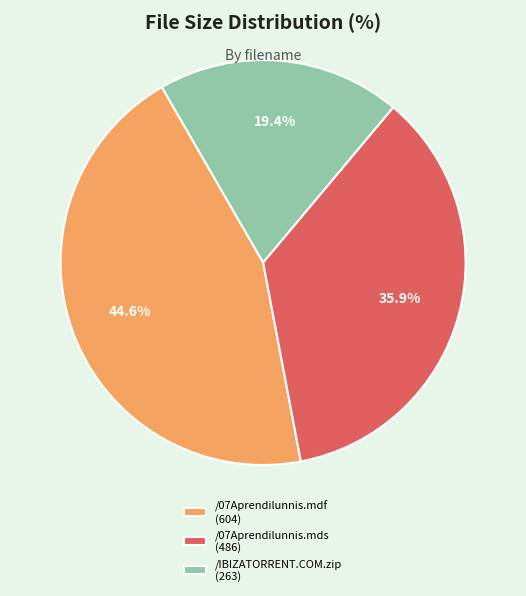

Which has a higher value, /IBIZATORRENT.COM.zip or /07Aprendilunnis.mdf?

/07Aprendilunnis.mdf